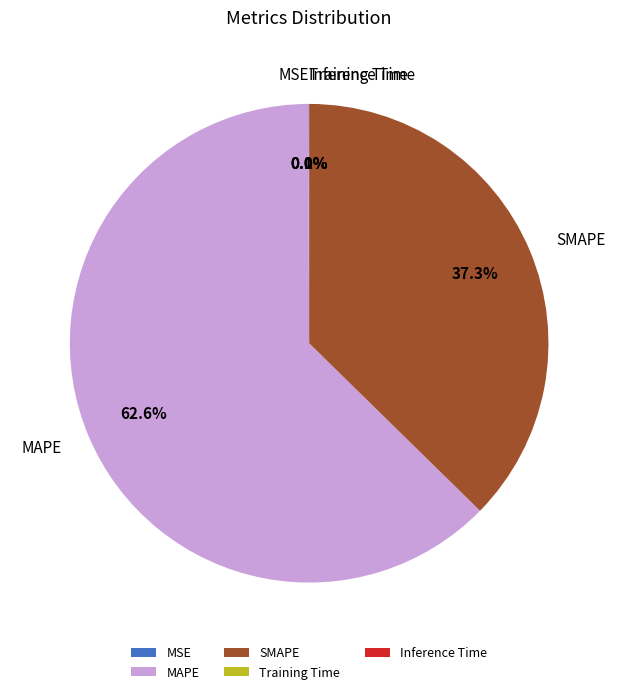

Which slice is the largest?

MAPE